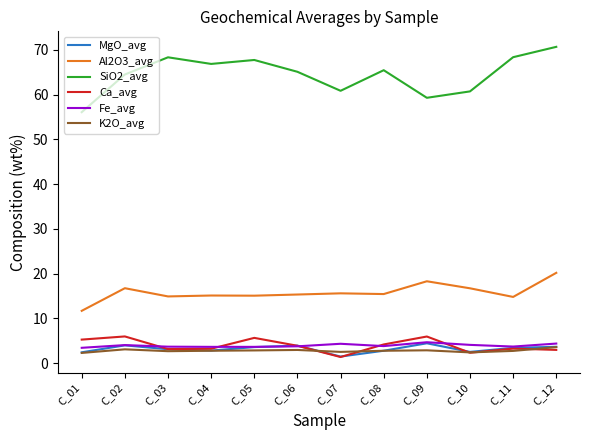

True or false: K2O_avg and SiO2_avg intersect in this chart.

False